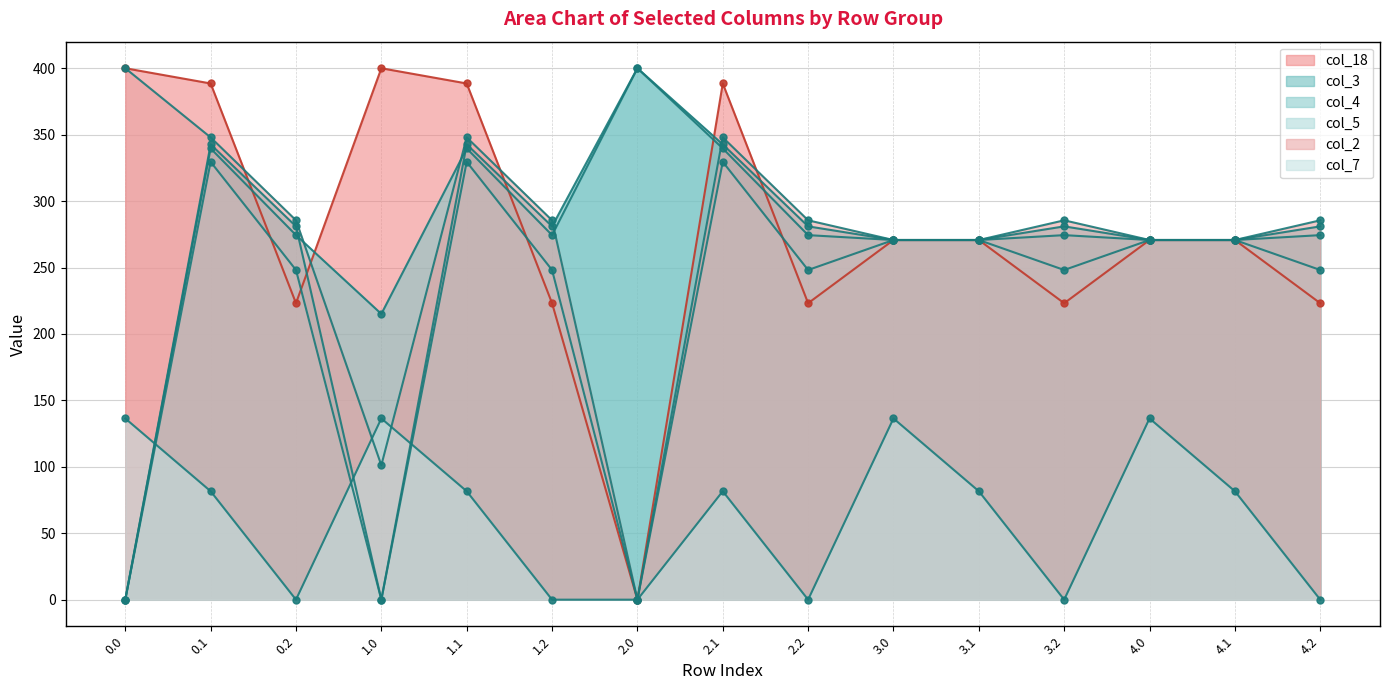

Rank the series by their maximum value, from lowest to highest.

col_7, col_5, col_18, col_3, col_4, col_2